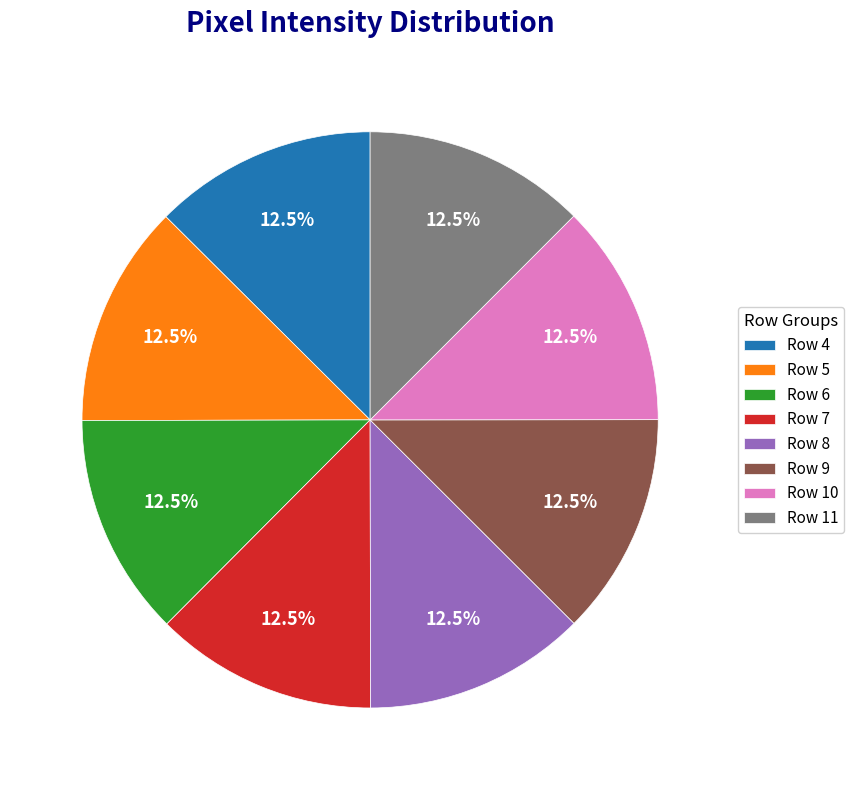

What is the ratio of the value at Row 9 to the value at Row 7?

1.0